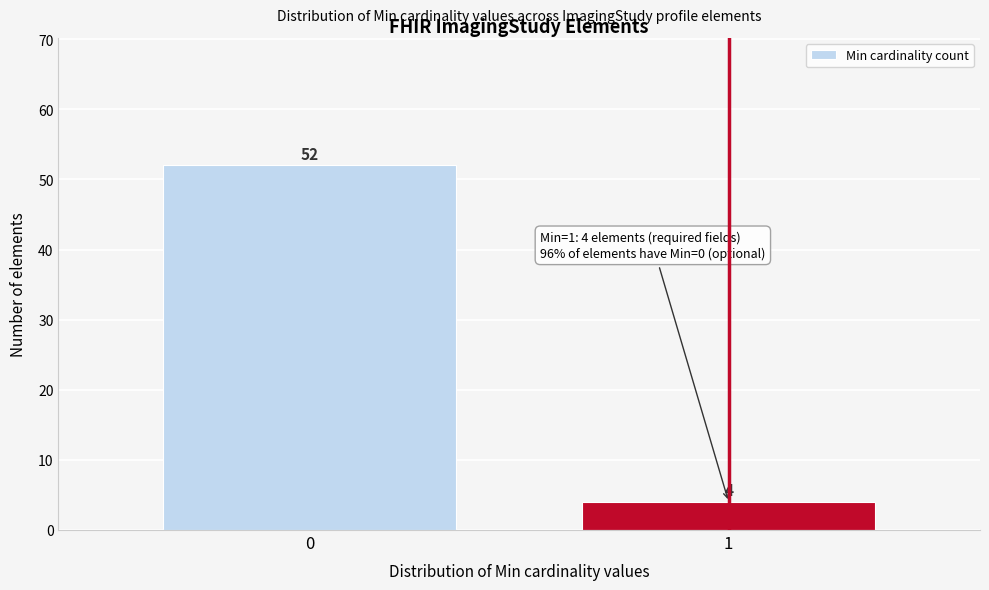

Reading left to right, list all the values displayed in this chart.

52	4